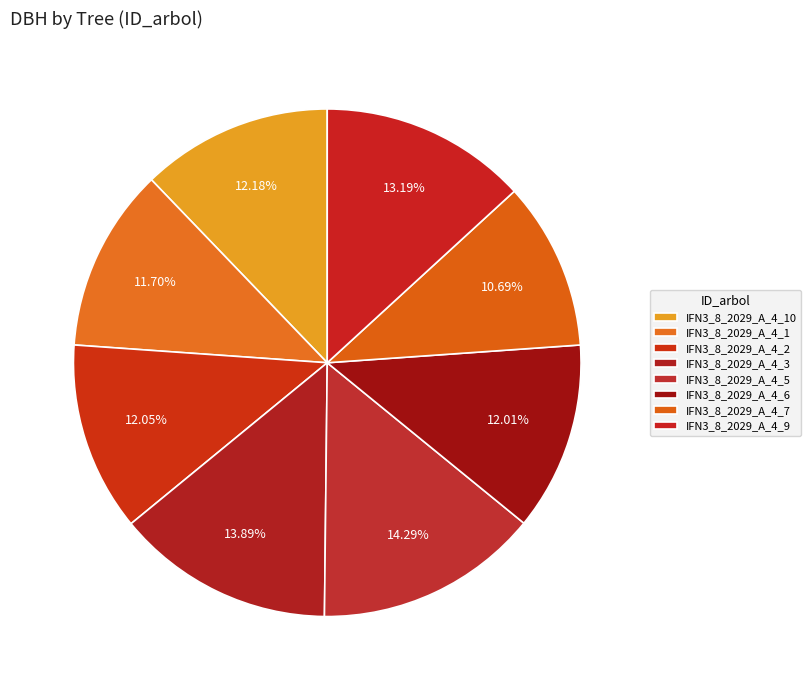

To the nearest percent, what is the average slice percentage?

12%